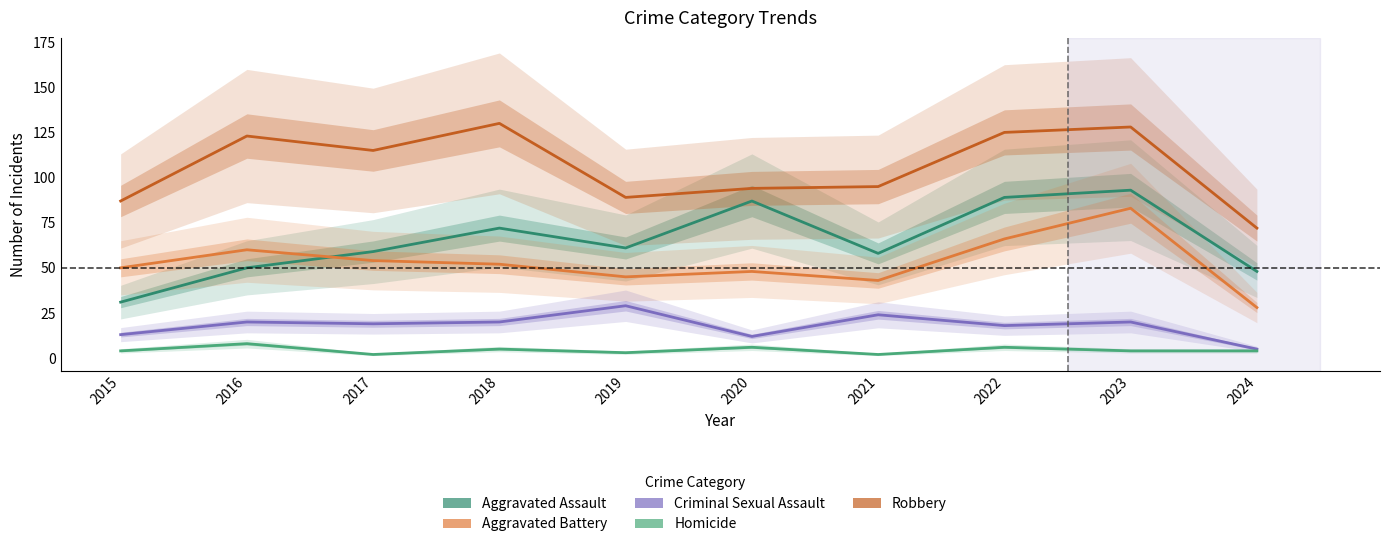

What is the approximate value of Robbery at 2024, to the nearest 10?

70